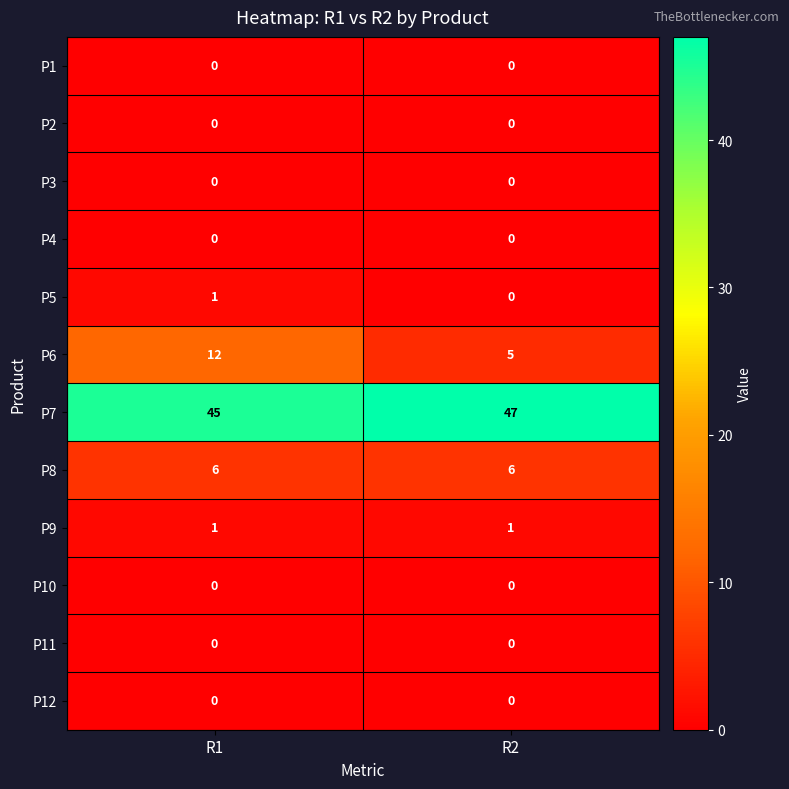

What is the maximum value shown in the chart?

47